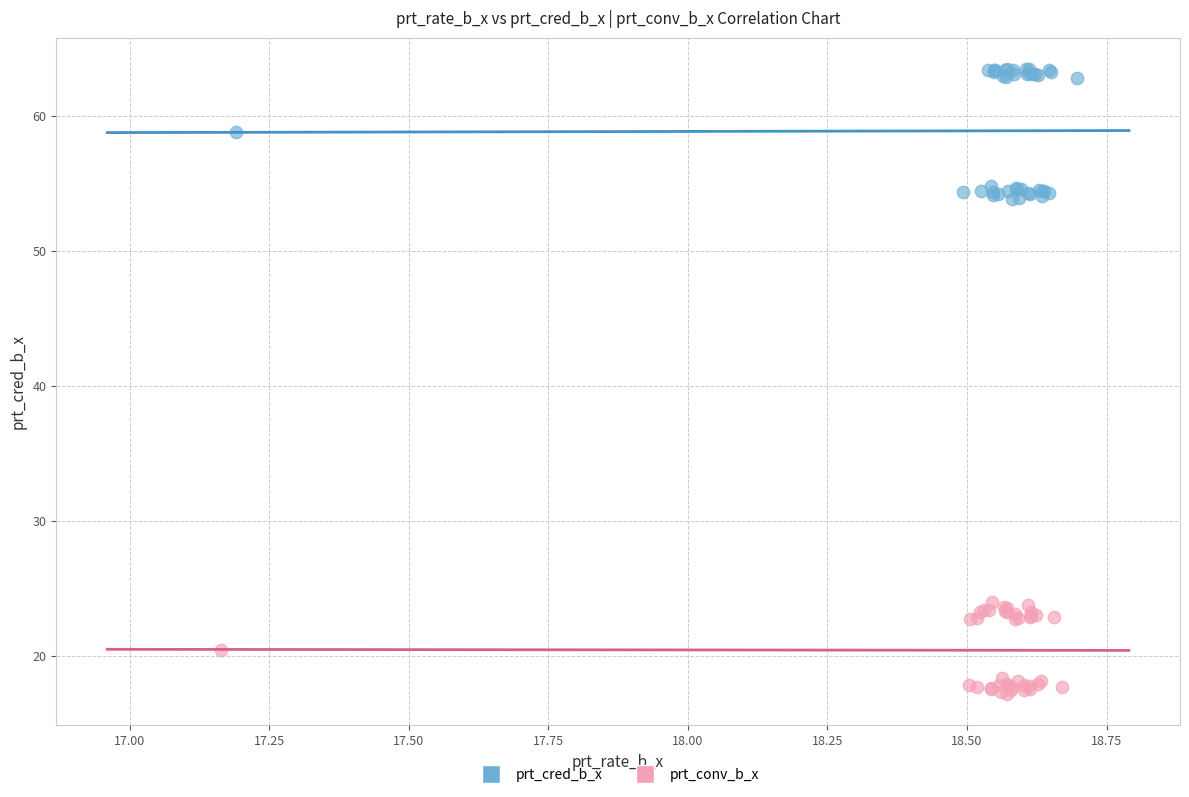

Which series contains the lowest Y value?

prt_conv_b_x